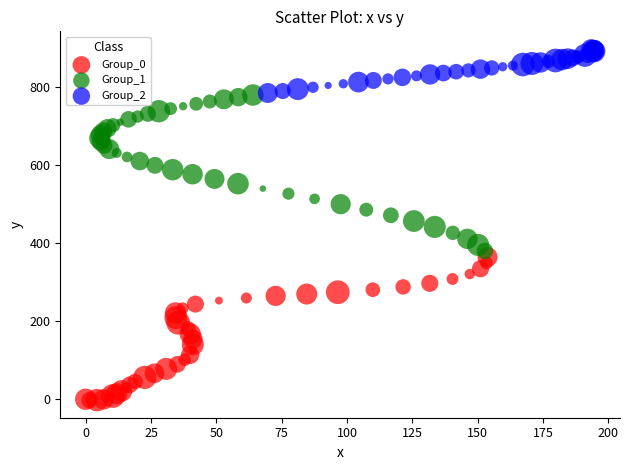

What are all the series names shown in the legend?

Group_0, Group_1, Group_2